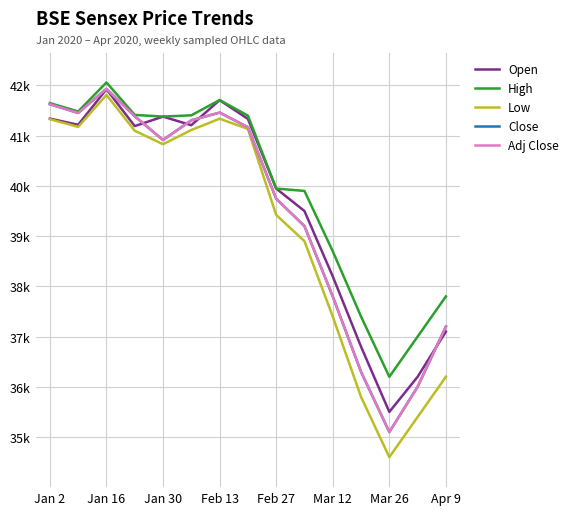

Does the chart display data point markers on the line(s)?

No